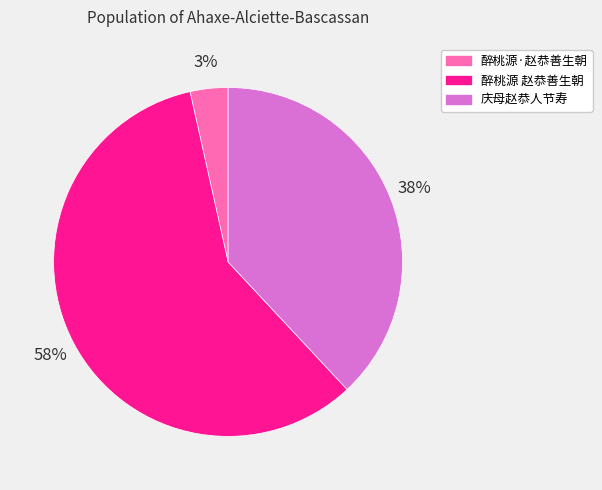

To the nearest percent, what percentage of the pie is 醉桃源·赵恭善生朝?

3%